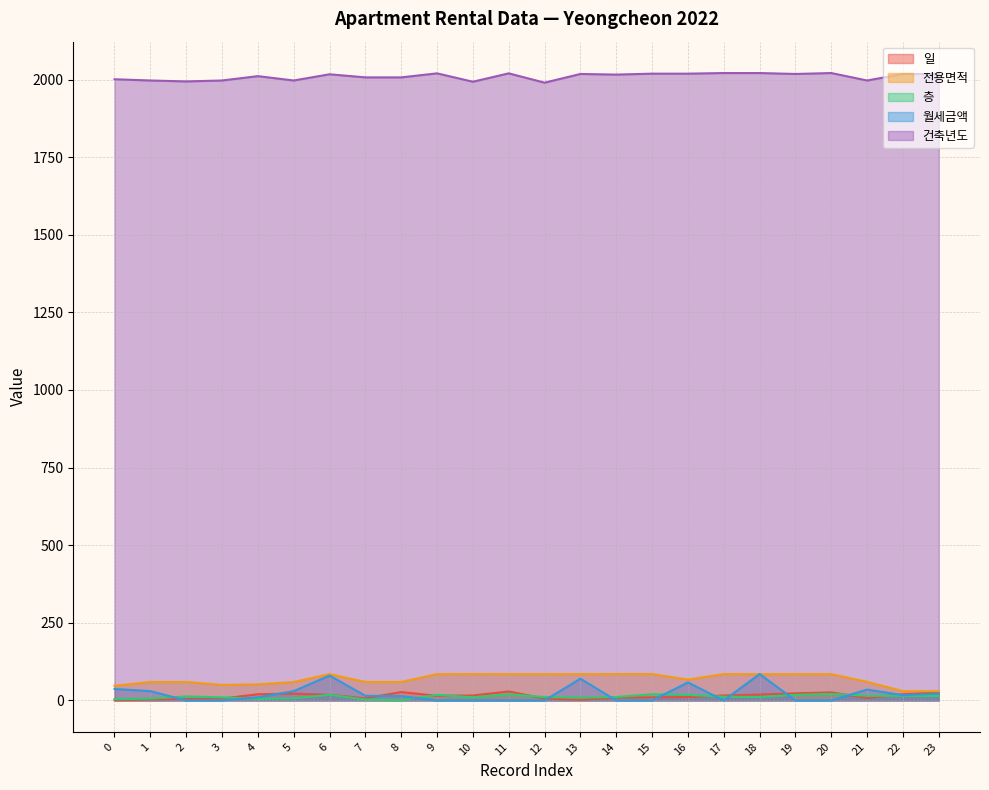

At which label is 전용면적 closest to 57?

5